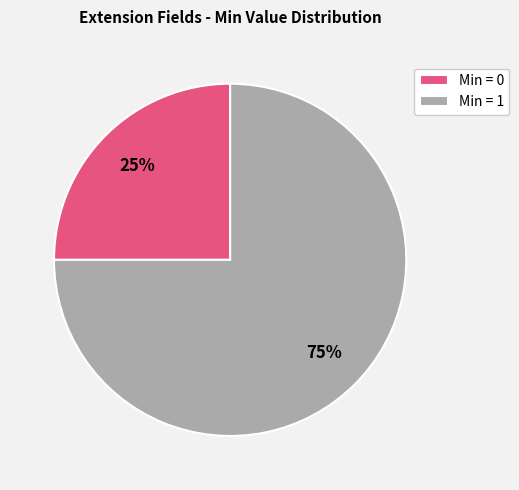

What percentage is the Min = 0 slice, to the nearest percent?

25%